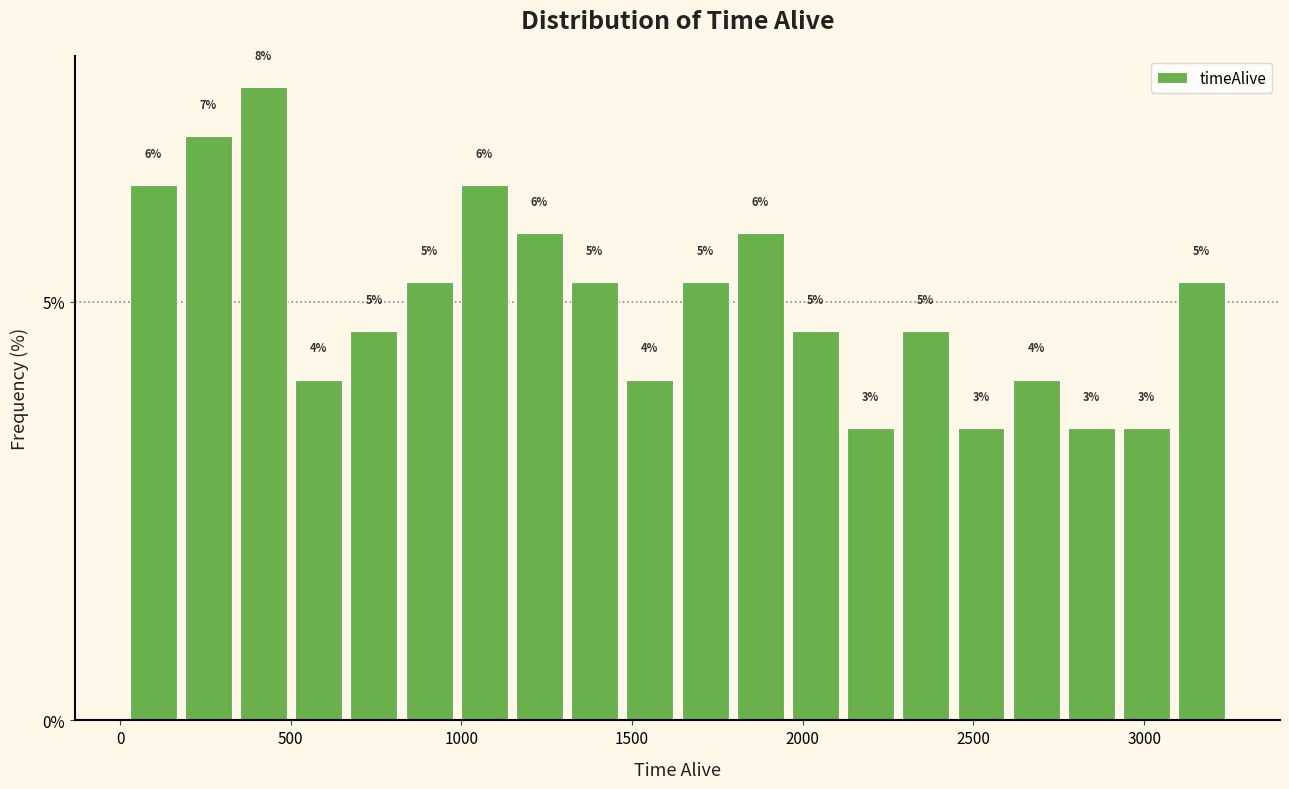

Around what value on the x-axis is the tallest bar? Give the approximate position of its centre, as read against the axis.

400